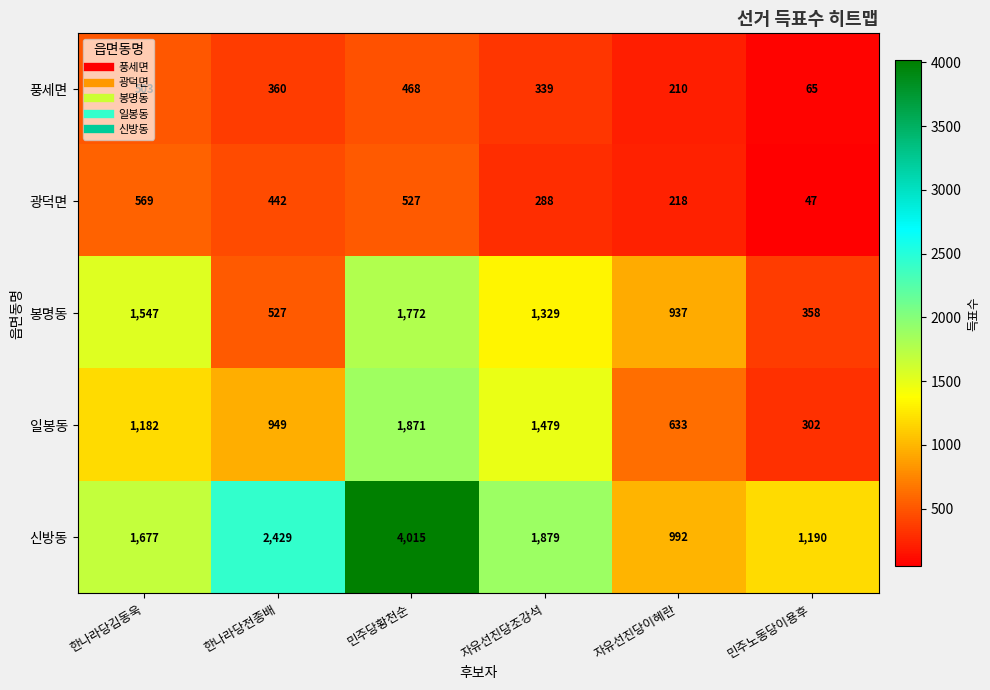

At 자유선진당이혜란, list the series in order from largest to smallest.

신방동, 봉명동, 일봉동, 광덕면, 풍세면